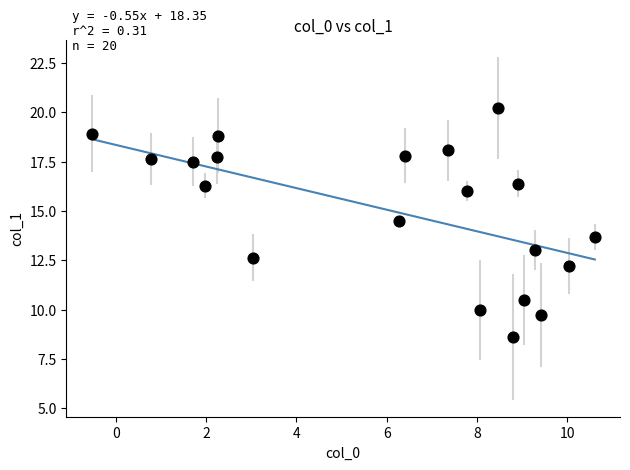

What is the range of Y values (max minus min)?

11.6